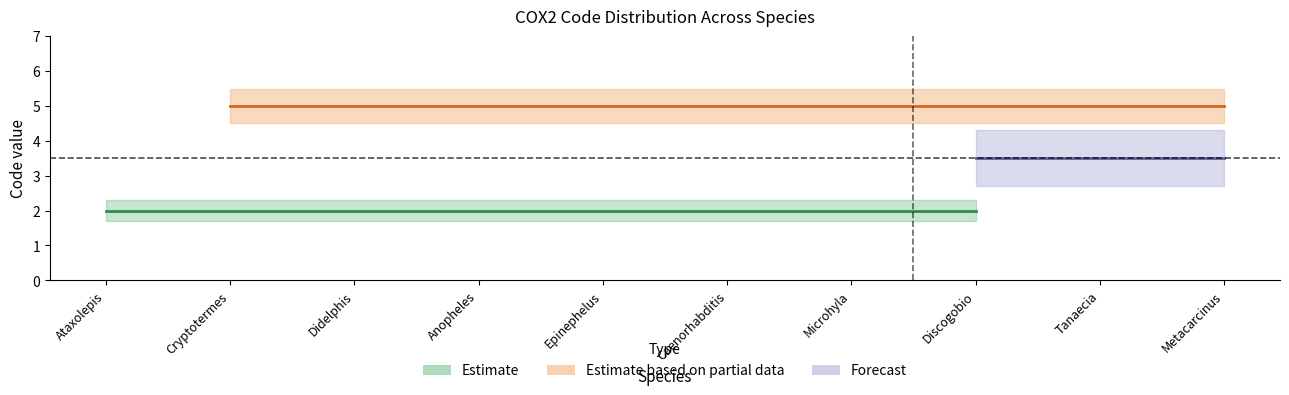

Is this an area chart (filled region under the line)?

No